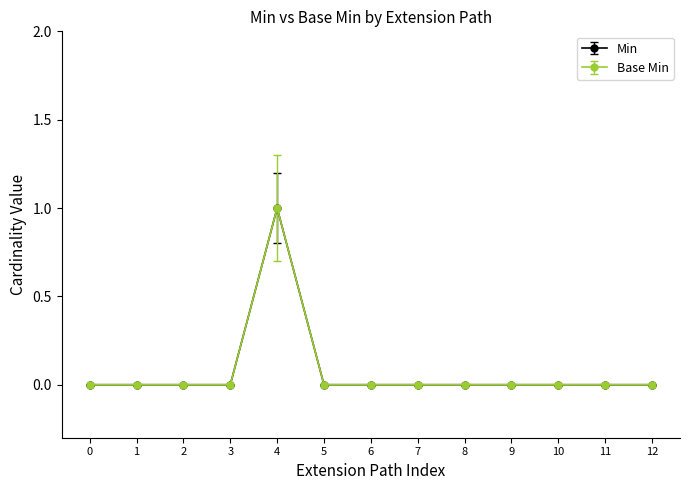

Does the chart have visible grid lines?

No